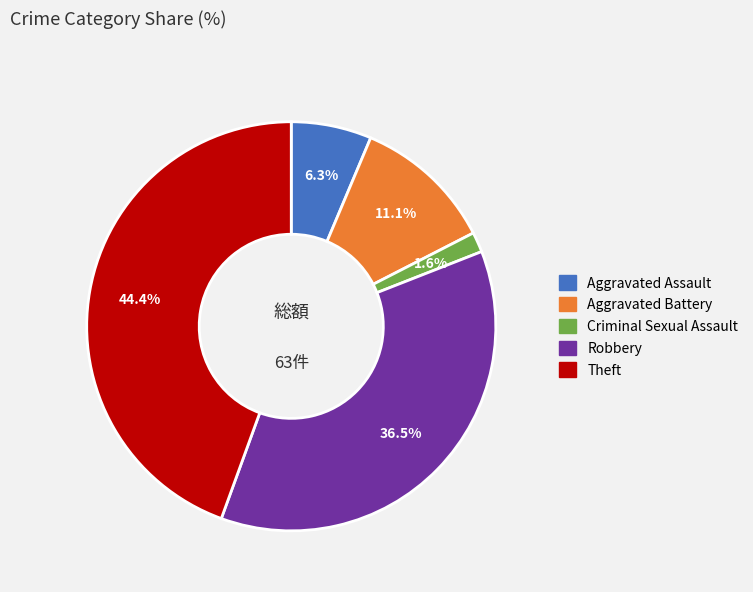

Which slice is the smallest?

Criminal Sexual Assault